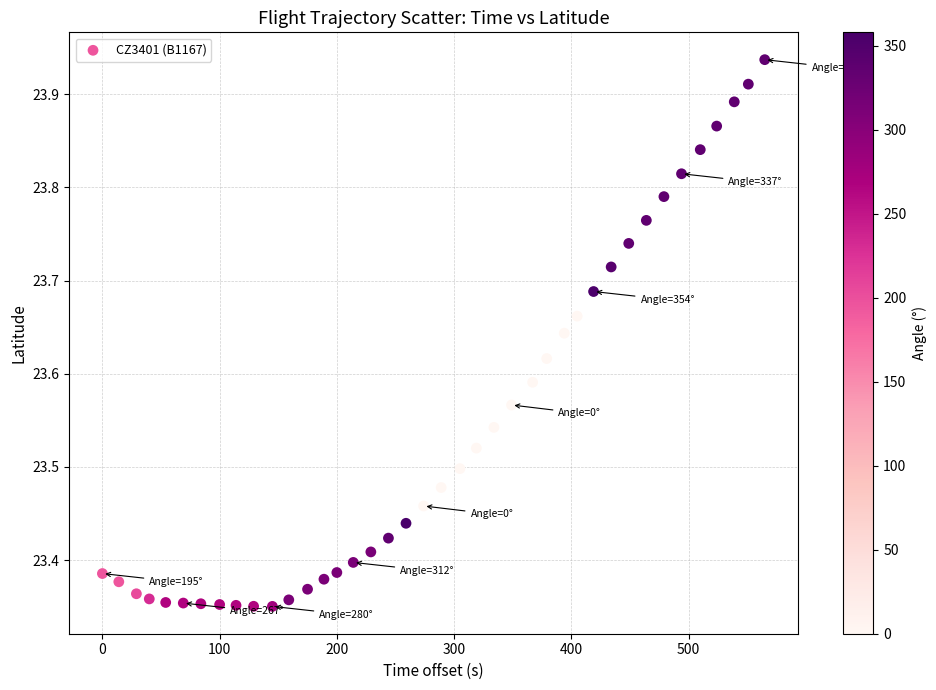

What is the range of Y values (max minus min)?

0.6